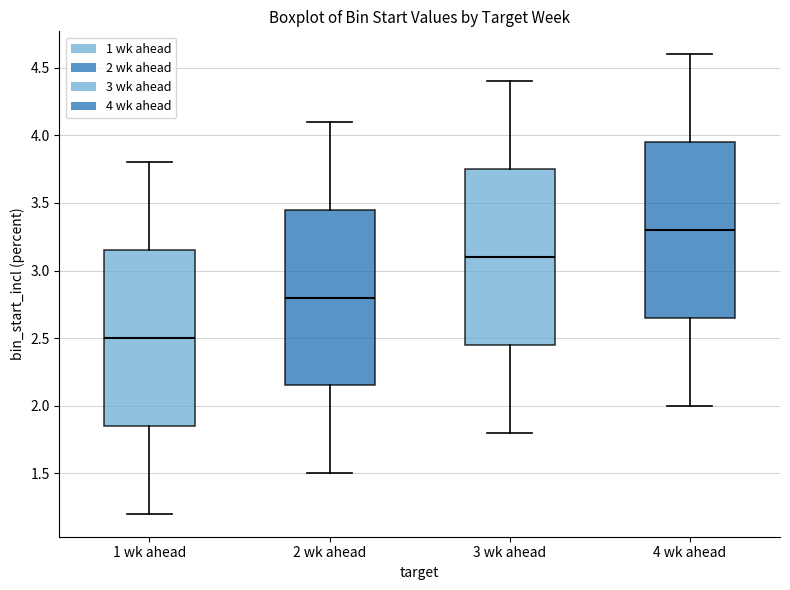

Reading left to right, transcribe this box plot: for each box, give where its median line is, the range the box spans, and where its two whiskers end, as read against the y-axis. The values are not printed on the chart, so give them approximately, as read against the axis.

1 wk ahead: median 2.50, box 1.85 to 3.15, whiskers 1.20 to 3.80
2 wk ahead: median 2.80, box 2.15 to 3.45, whiskers 1.50 to 4.10
3 wk ahead: median 3.10, box 2.45 to 3.75, whiskers 1.80 to 4.40
4 wk ahead: median 3.30, box 2.65 to 3.95, whiskers 2.00 to 4.60